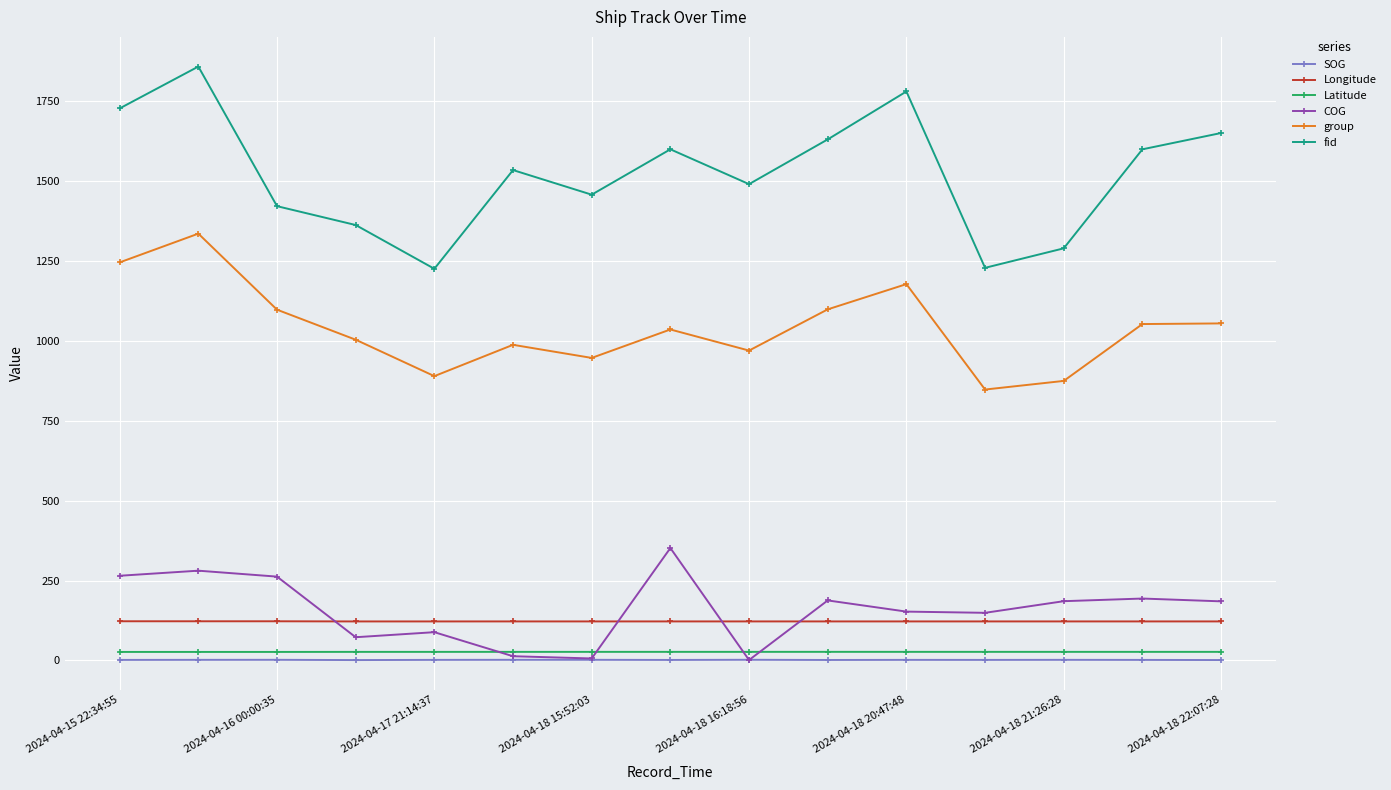

Which series has the largest range (max minus min)?

fid